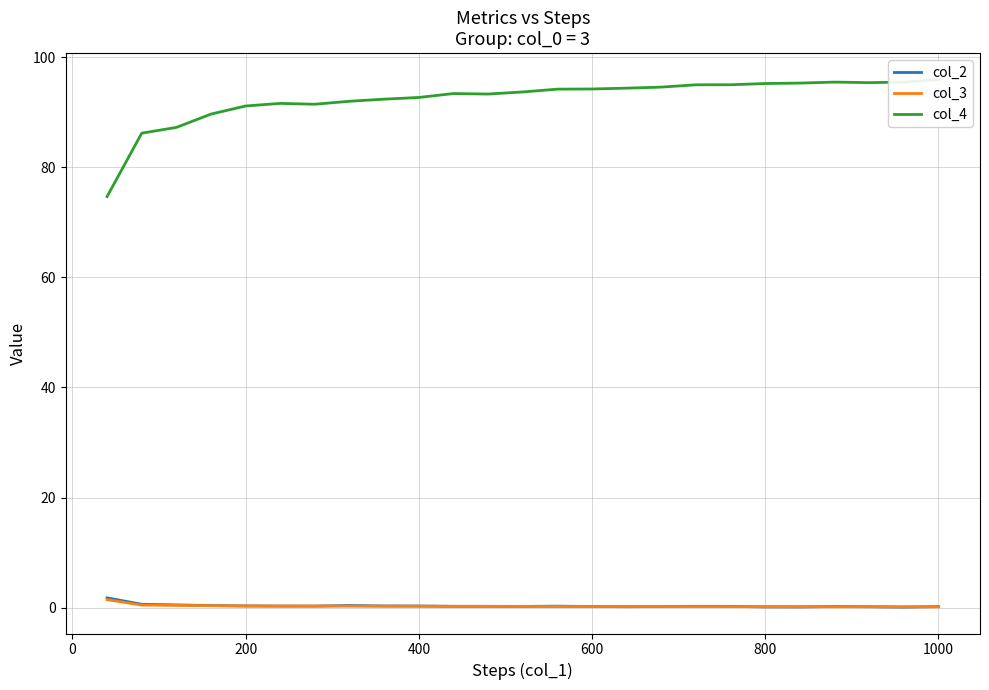

Where is the first local maximum for col_3?

1000